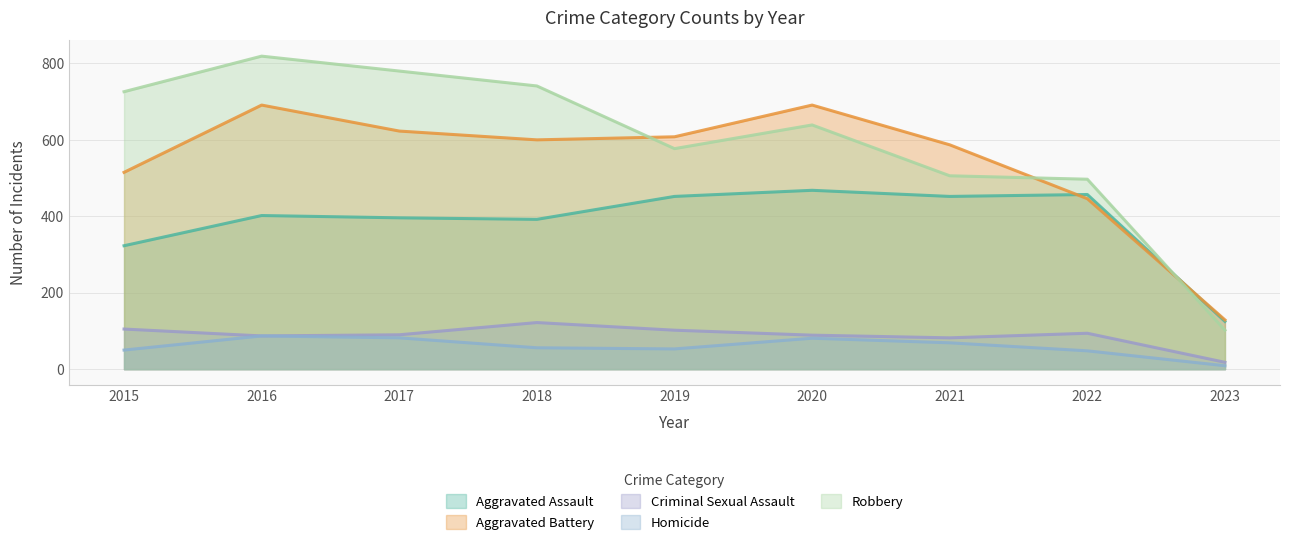

In Criminal Sexual Assault, how many points are lower than both neighbors (excluding endpoints)?

2